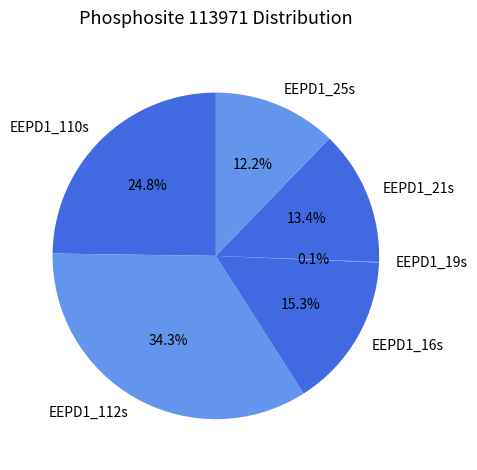

Between EEPD1_25s and EEPD1_110s, which is larger?

EEPD1_110s